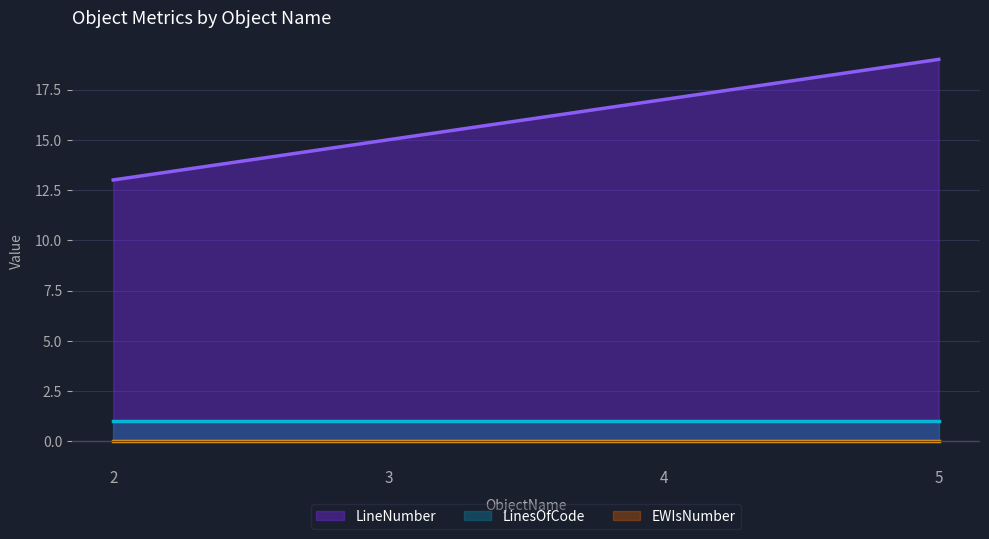

Between 2 and 3, which series saw the biggest shift?

LineNumber